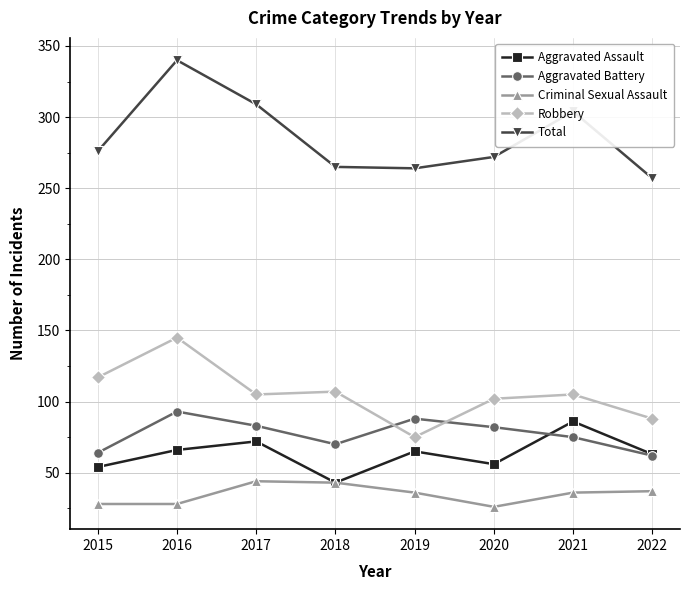

Is it true that Total equals 434 at 2019?

False